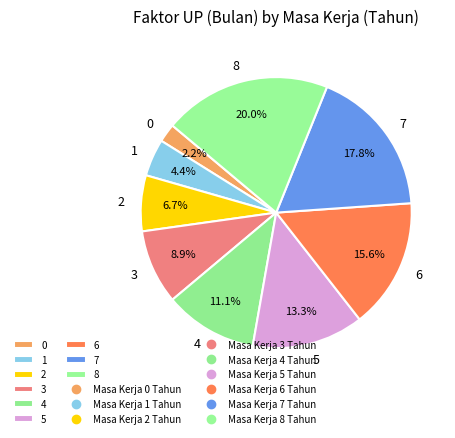

How much of the chart is everything except 1?

95.6%